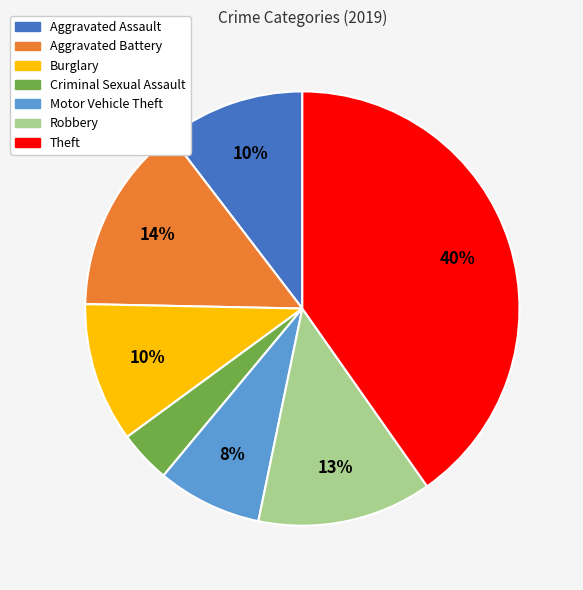

To the nearest percent, what is the combined percentage of Theft and Motor Vehicle Theft?

48%